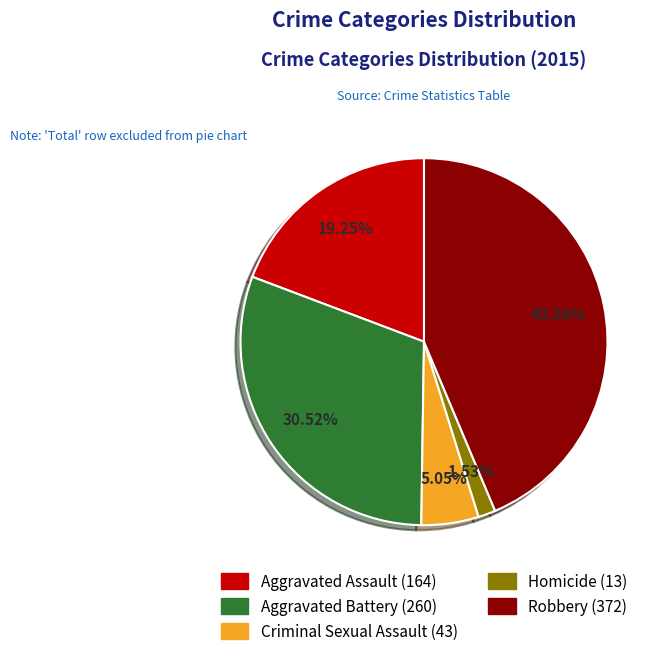

Rank the categories by value from highest to lowest.

Robbery, Aggravated Battery, Aggravated Assault, Criminal Sexual Assault, Homicide